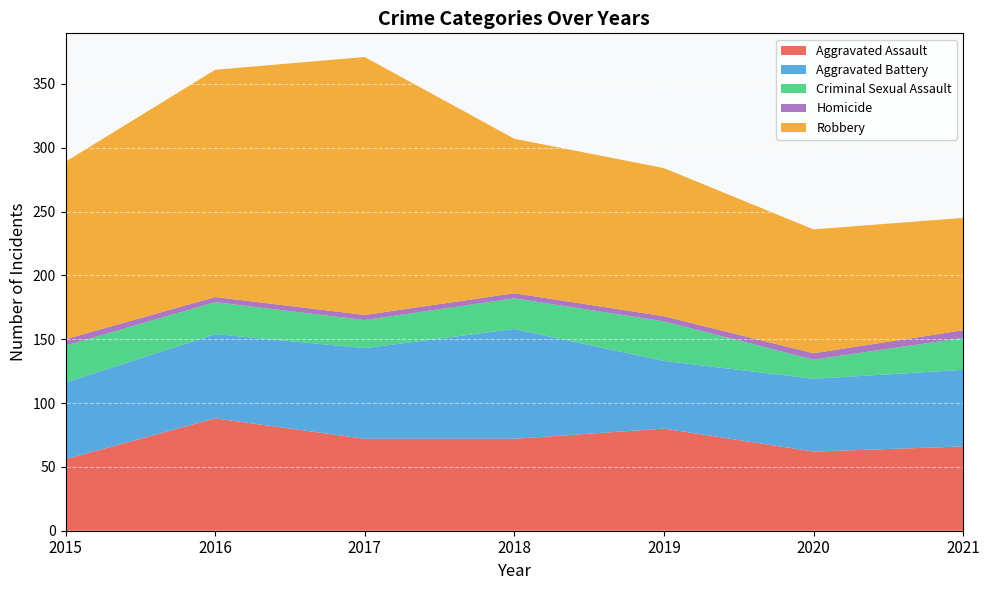

Reading left to right, list all the values displayed in this chart.

Aggravated Assault: 2015=56	2016=88	2017=72	2018=72	2019=80	2020=62	2021=66
Aggravated Battery: 2015=60	2016=66	2017=71	2018=86	2019=53	2020=57	2021=60
Criminal Sexual Assault: 2015=29	2016=25	2017=22	2018=24	2019=31	2020=15	2021=25
Homicide: 2015=5	2016=4	2017=4	2018=4	2019=4	2020=5	2021=6
Robbery: 2015=139	2016=178	2017=202	2018=121	2019=116	2020=97	2021=88